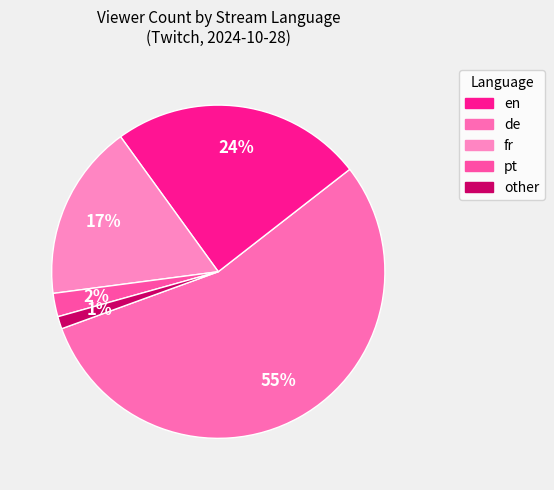

Approximately how many times larger is the value at en compared to fr?

3.2